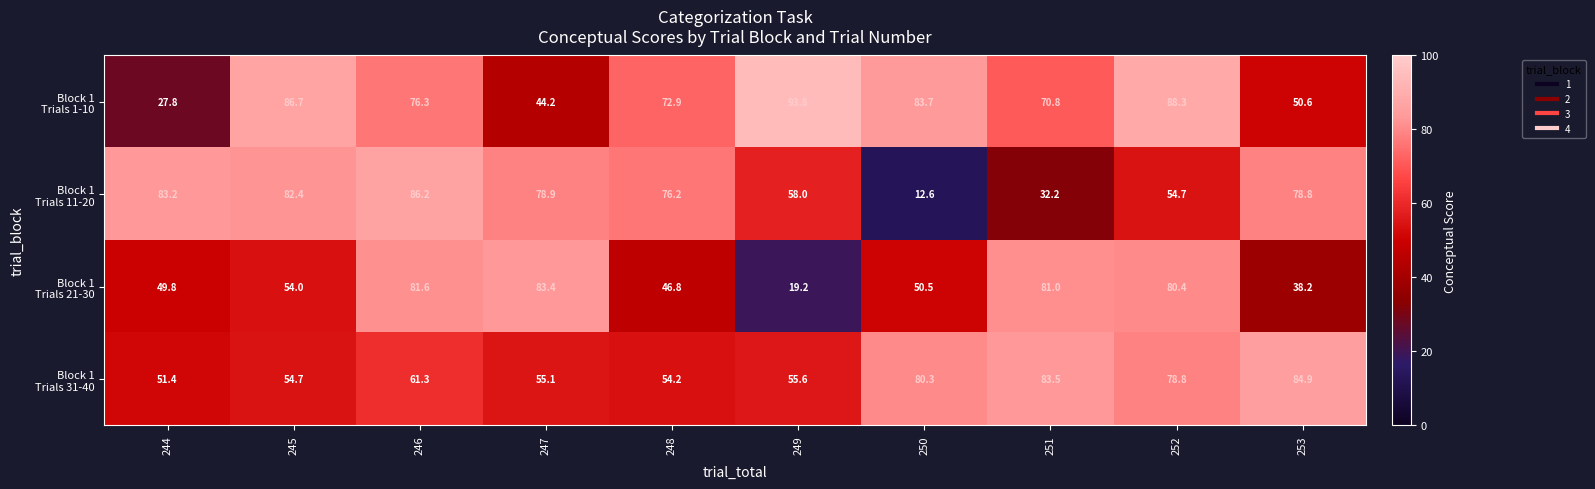

Which category has the lowest value across all series?

250